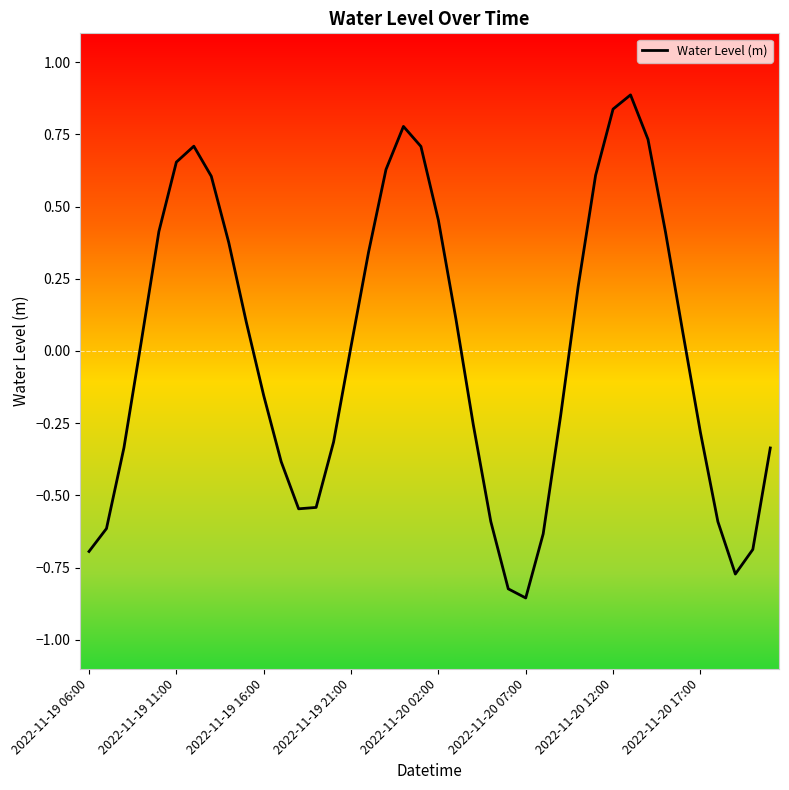

Count the number of data series in this chart.

1